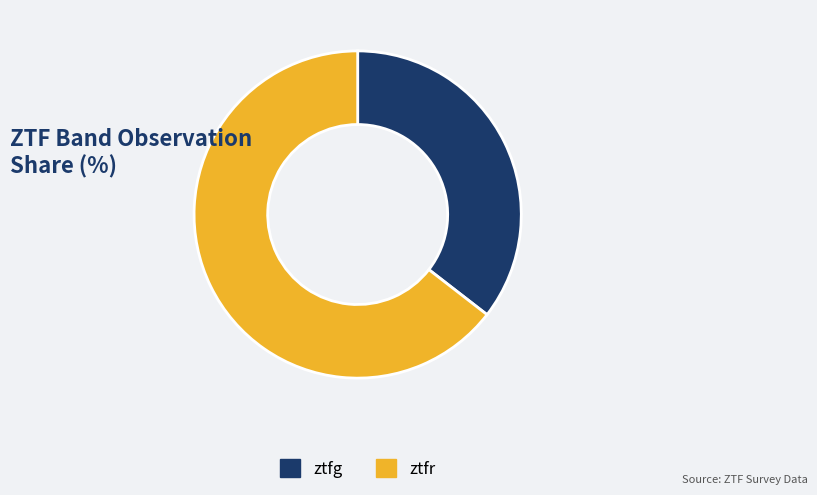

Is the sum of ztfr and ztfg greater than half?

Yes